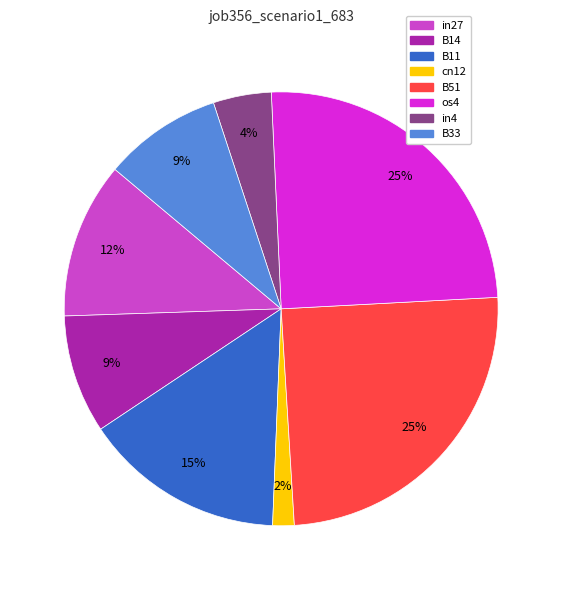

Is there any slice that represents more than half of the pie?

No